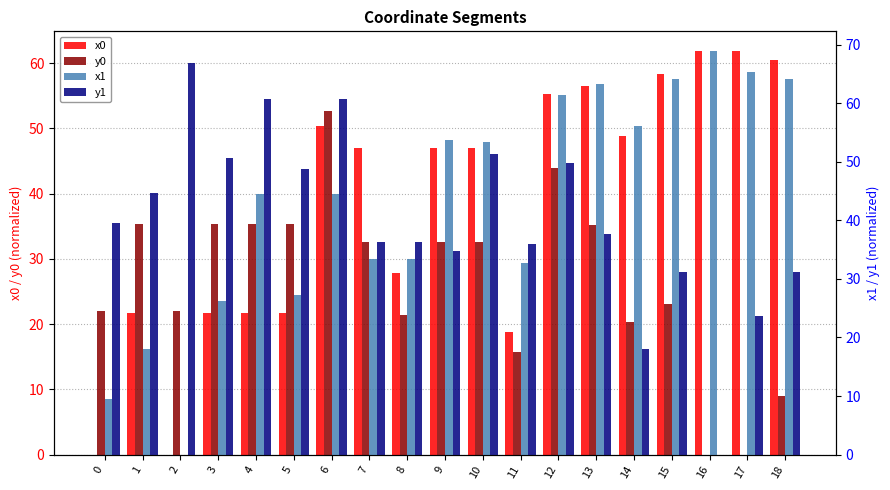

How many data points in y1 are less than 37?

9